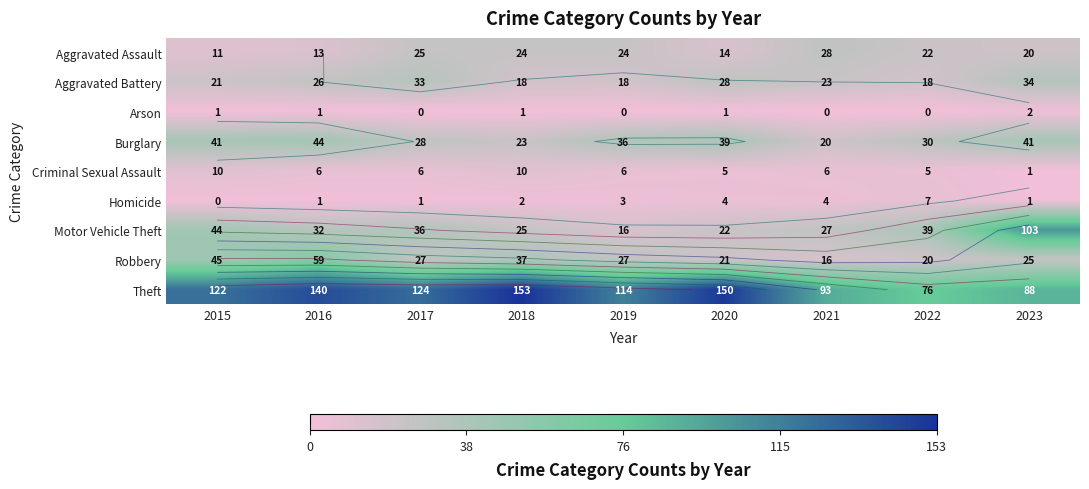

Count the number of categories in the chart.

9